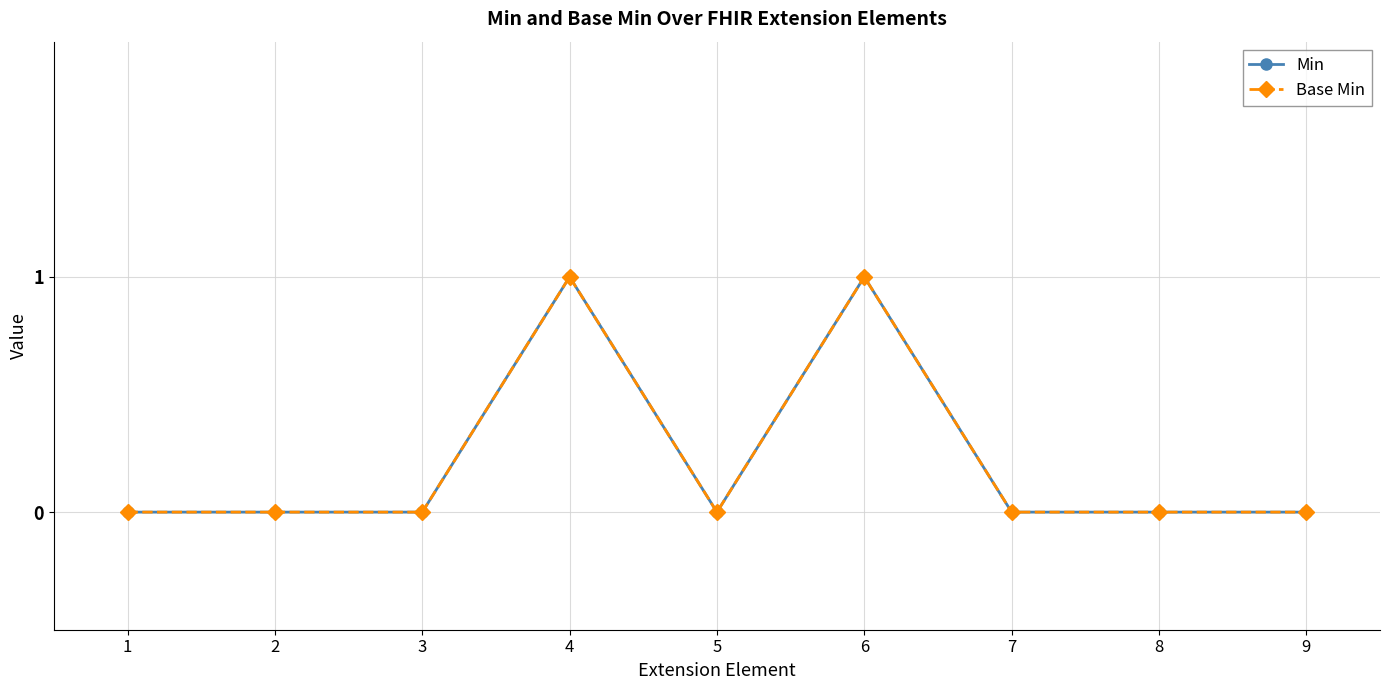

Is the value of Base Min at 5 greater than the value of Min at 3?

No